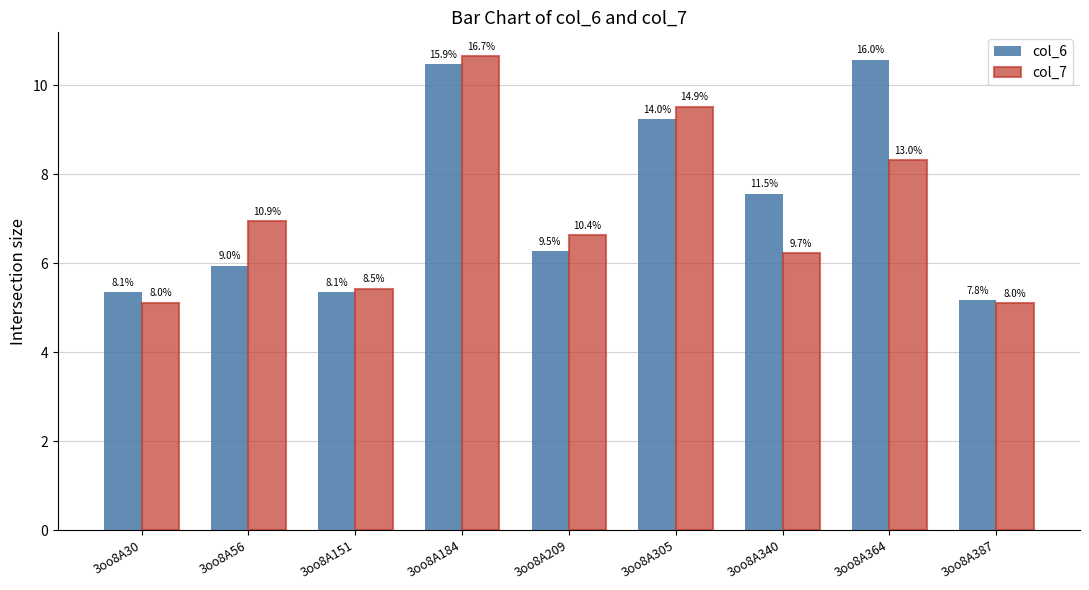

What is the value of the col_7 bar at the 7th from the left?

6.2